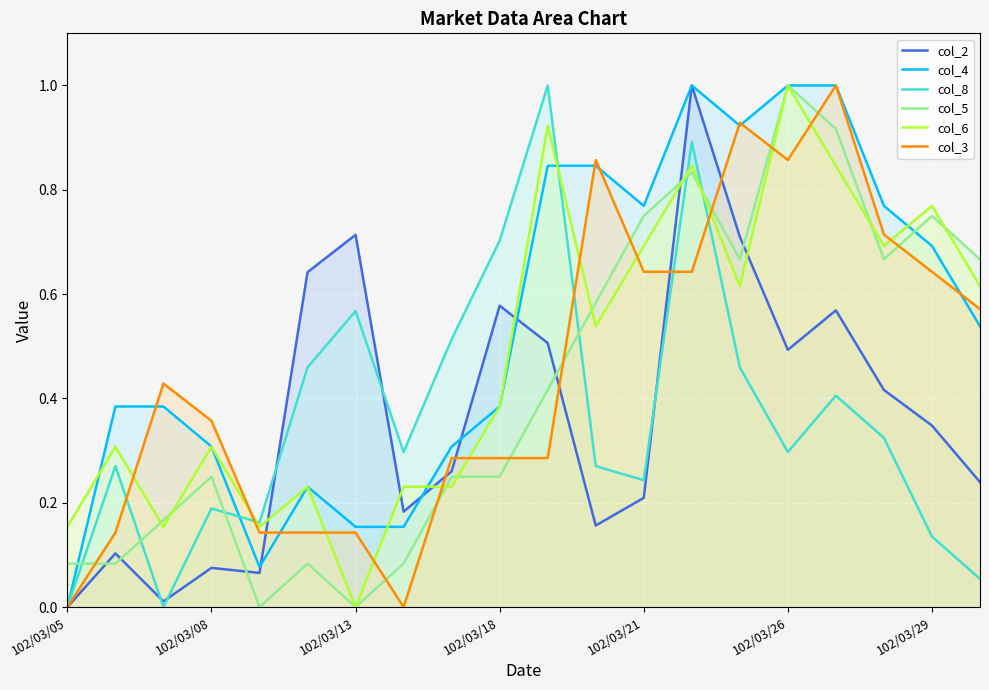

Which series has the largest total across all categories?

col_4